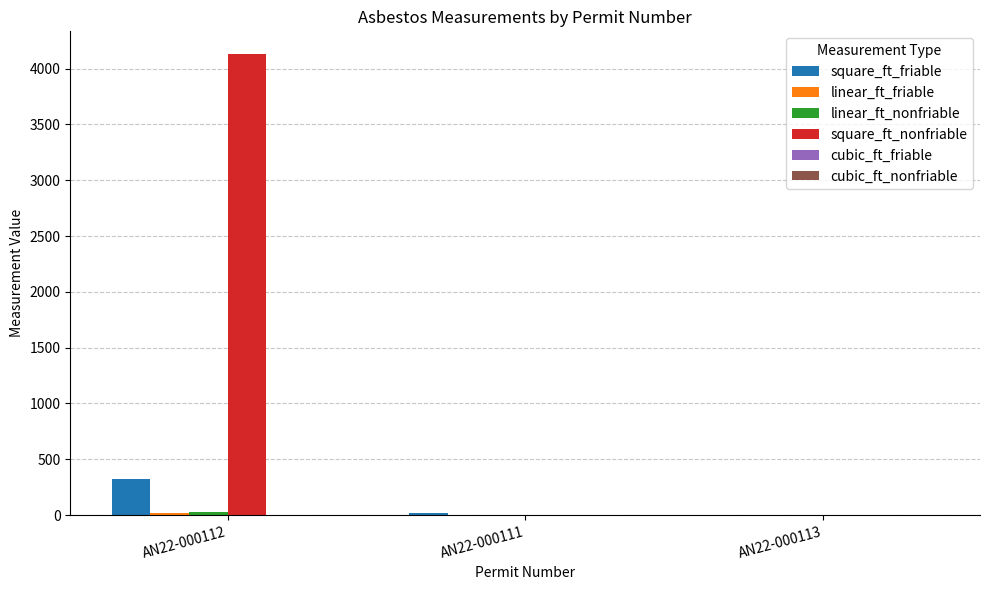

Which series has the largest total across all categories?

square_ft_nonfriable